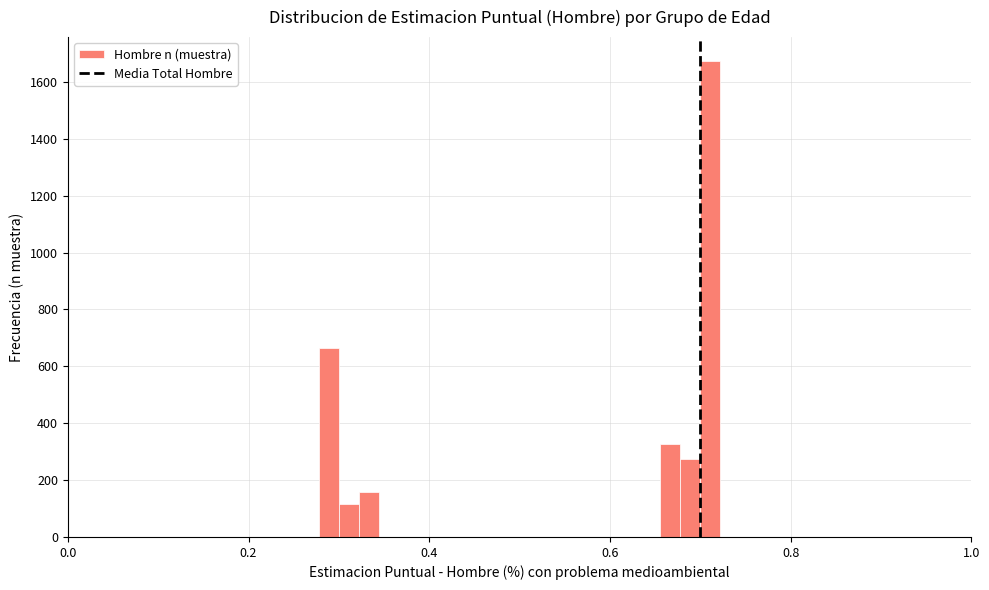

Read against the x-axis, roughly where is the centre of the tallest bar?

0.72